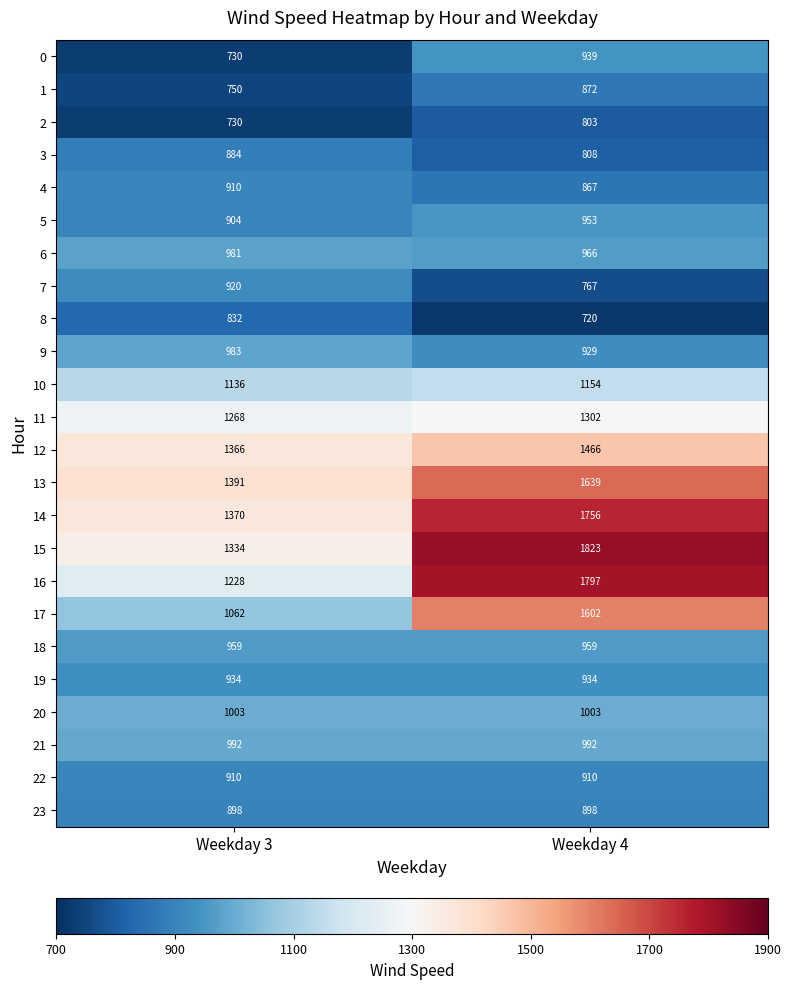

Which series has the largest range (max minus min)?

16